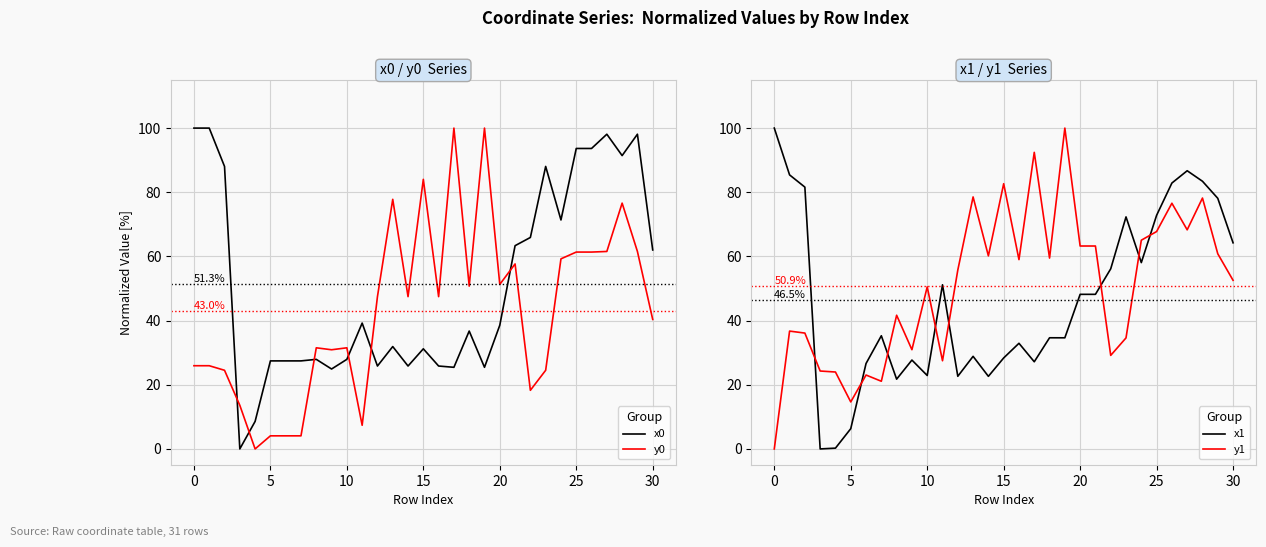

Which series changed the most between 24 and 29?

x0